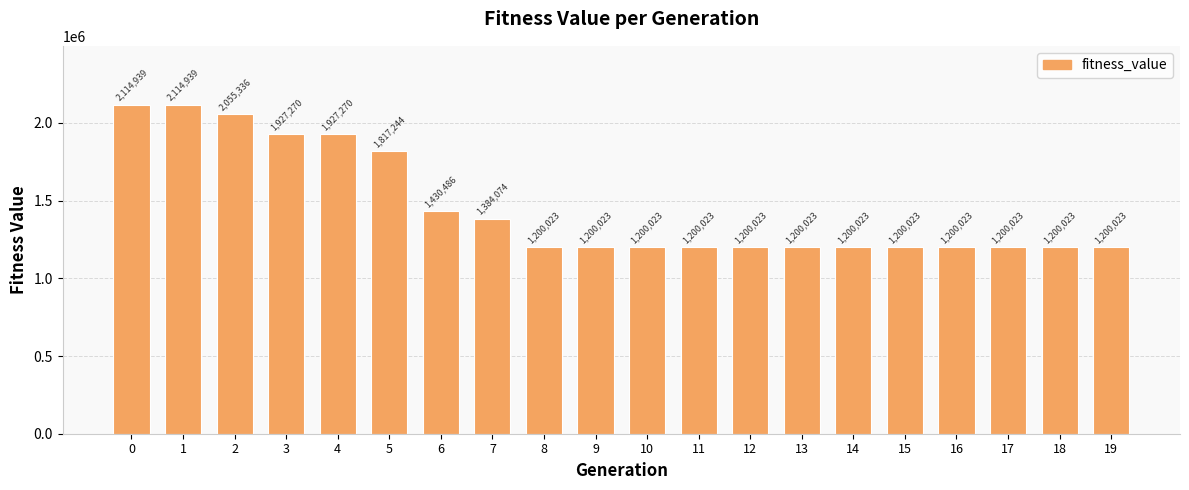

How many distinct data groups are displayed?

1